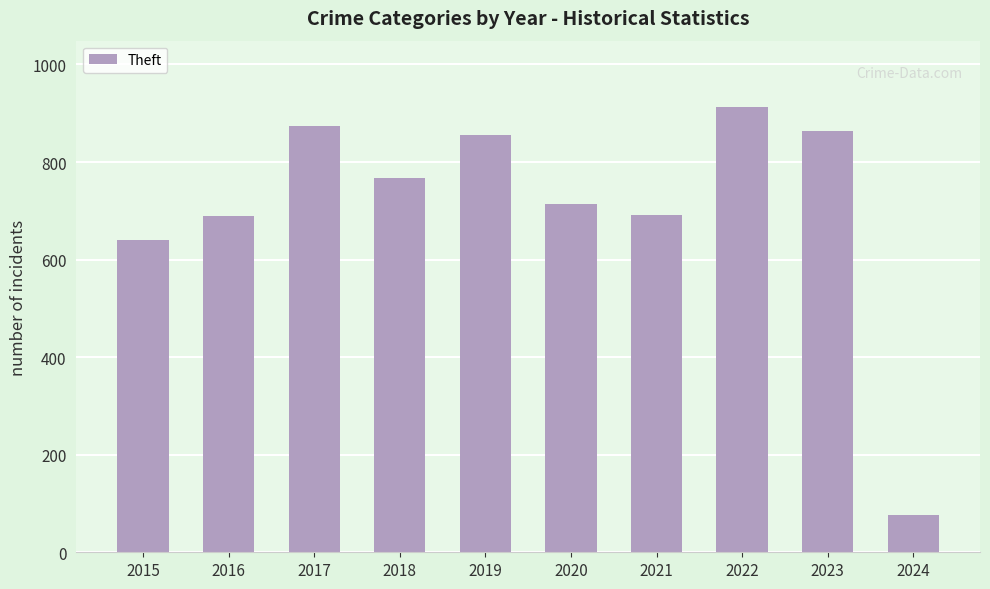

What is the ratio of the value at 2023 to the value at 2017?

1.0